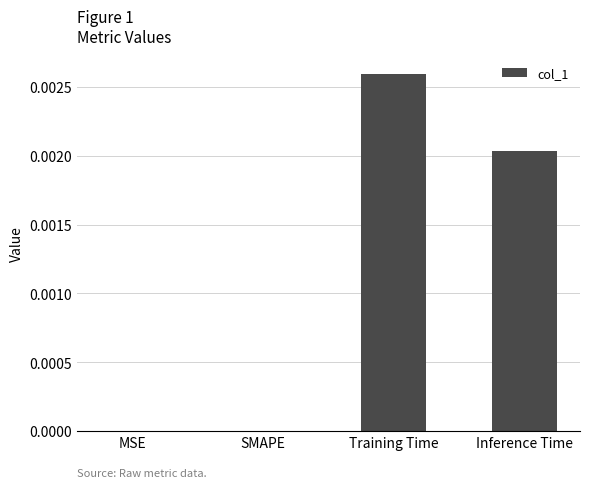

The chart shows a value of 0.0 at SMAPE. True or false?

True